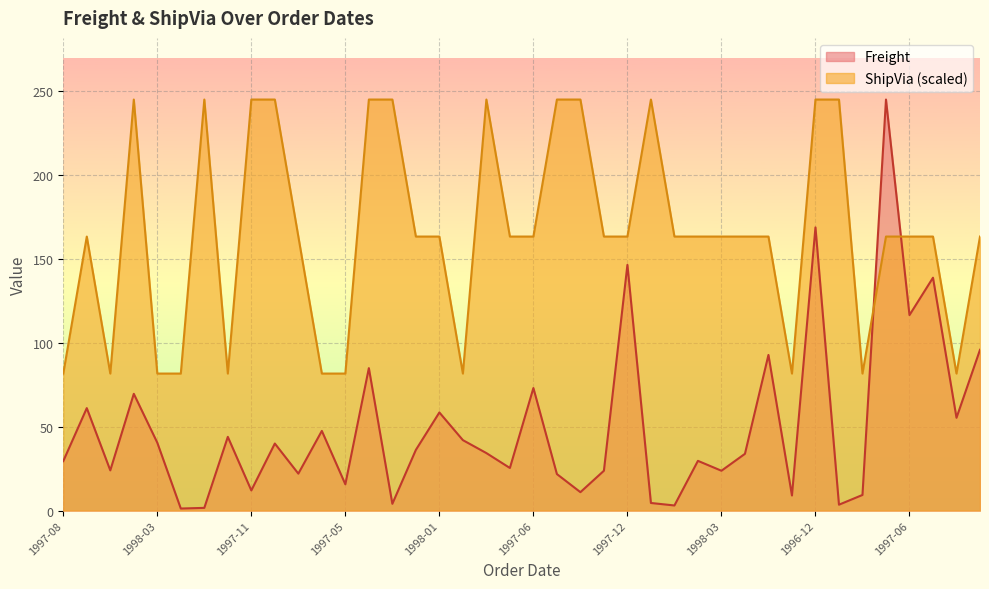

Rank the series by their average value, from highest to lowest.

ShipVia (scaled), Freight